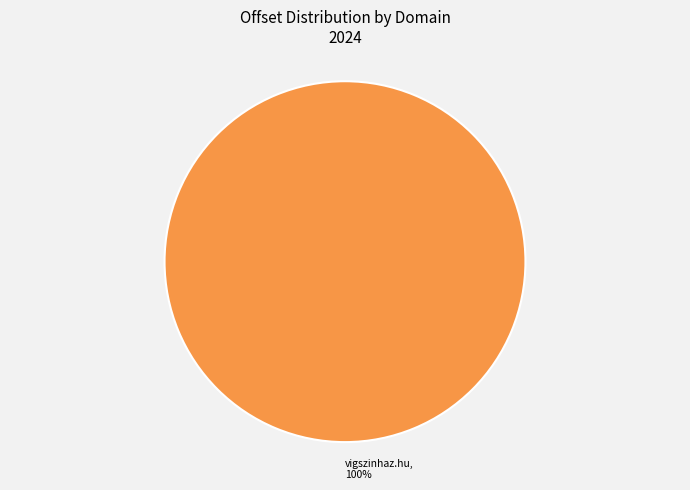

Does any single category account for the majority?

Yes